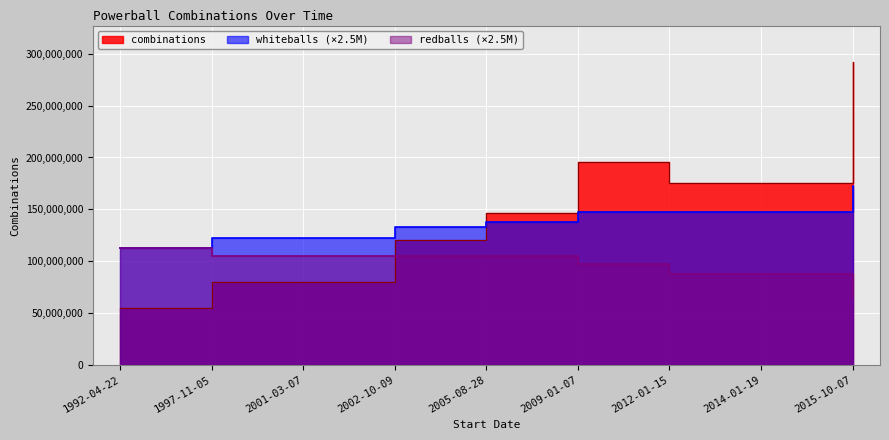

What is the sum of all combinations values?

1319689550